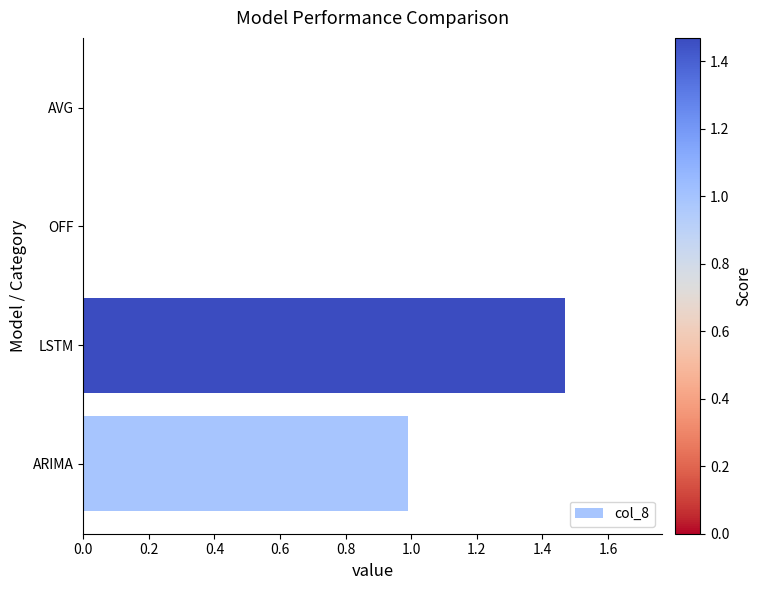

Which has a higher value, ARIMA or AVG?

ARIMA